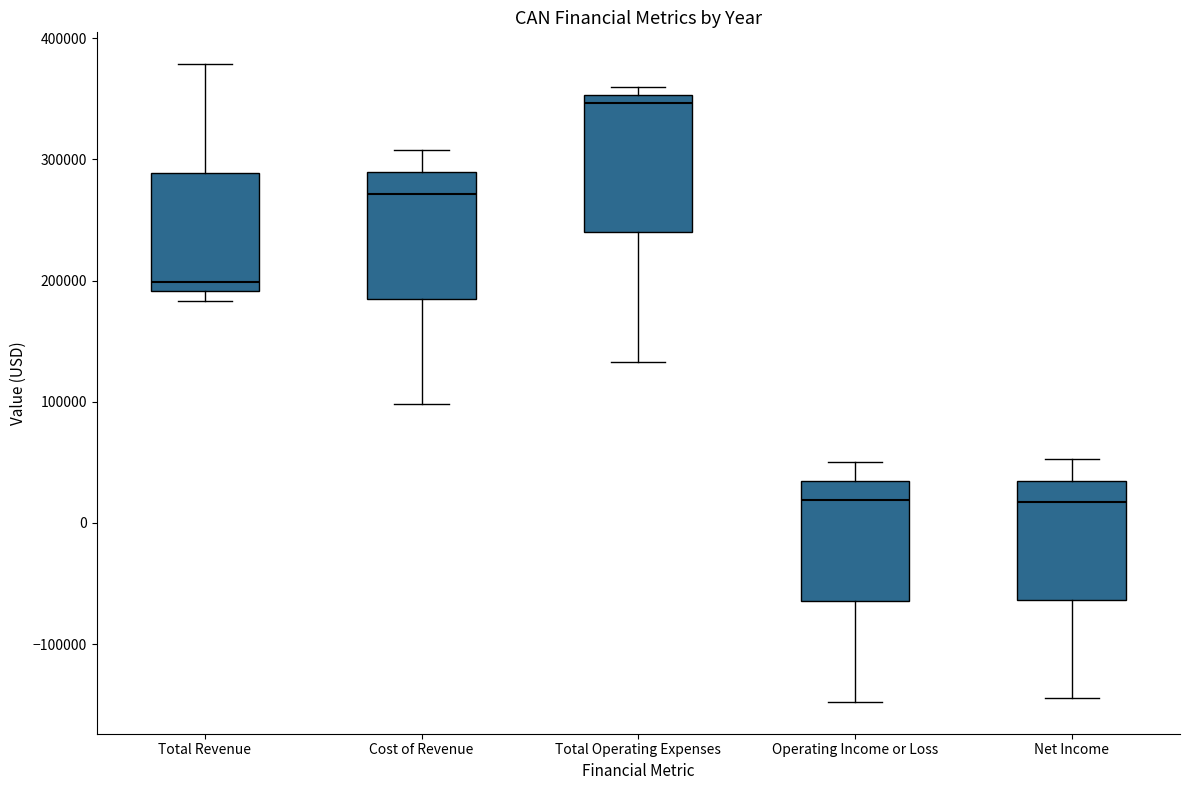

Where does the median line of the box for Cost of Revenue sit on the y-axis? The values are not printed on the chart, so give them approximately, as read against the axis.

270000